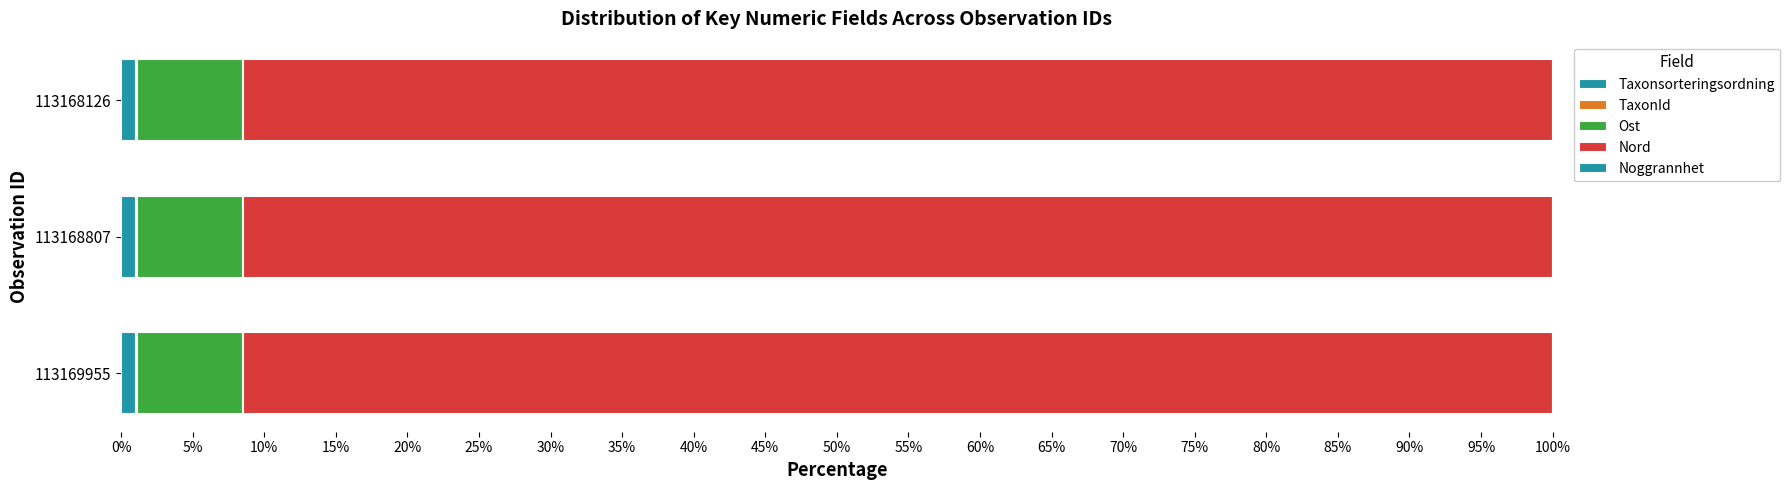

List the series in order of their peak value, lowest first.

Noggrannhet, TaxonId, Taxonsorteringsordning, Ost, Nord